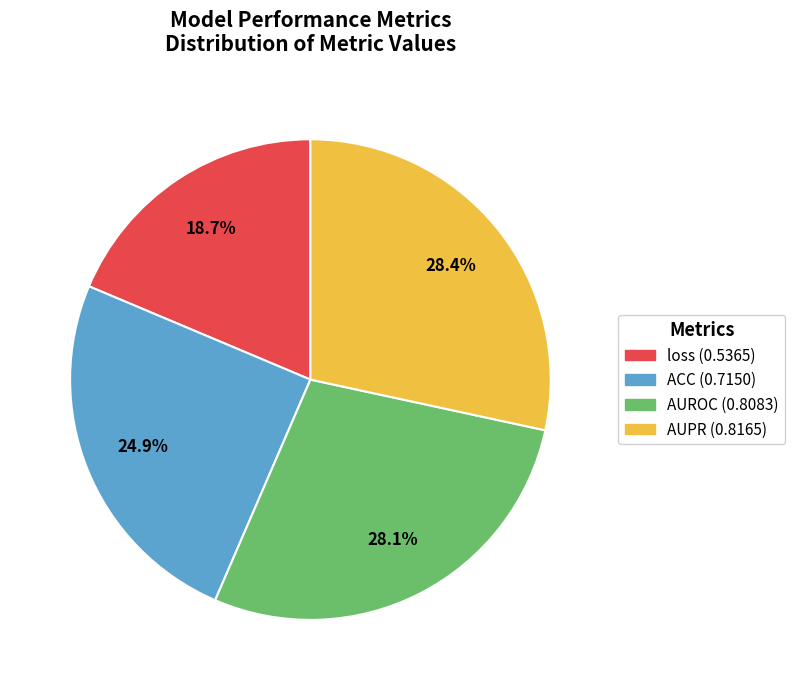

How much of the chart is everything except loss?

81.3%